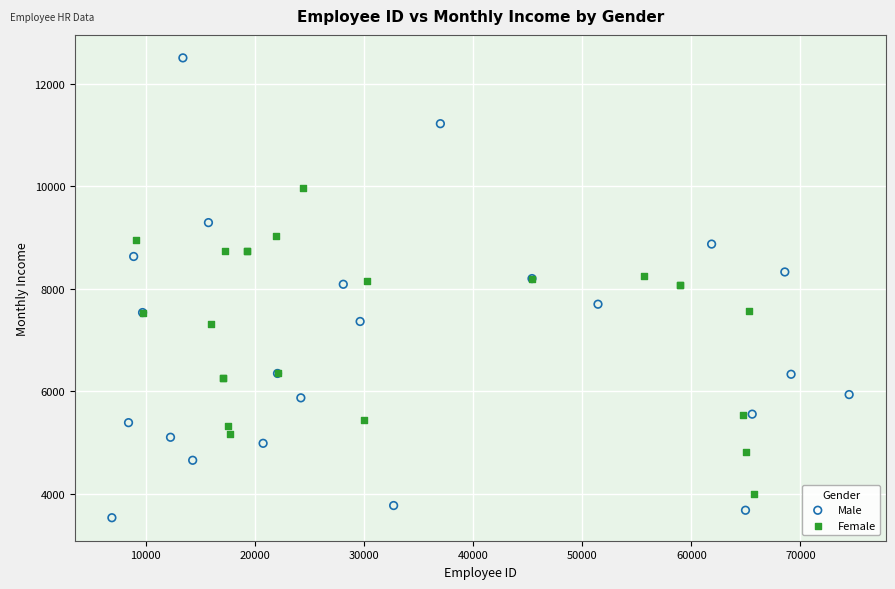

Which series contains the lowest Y value?

Male